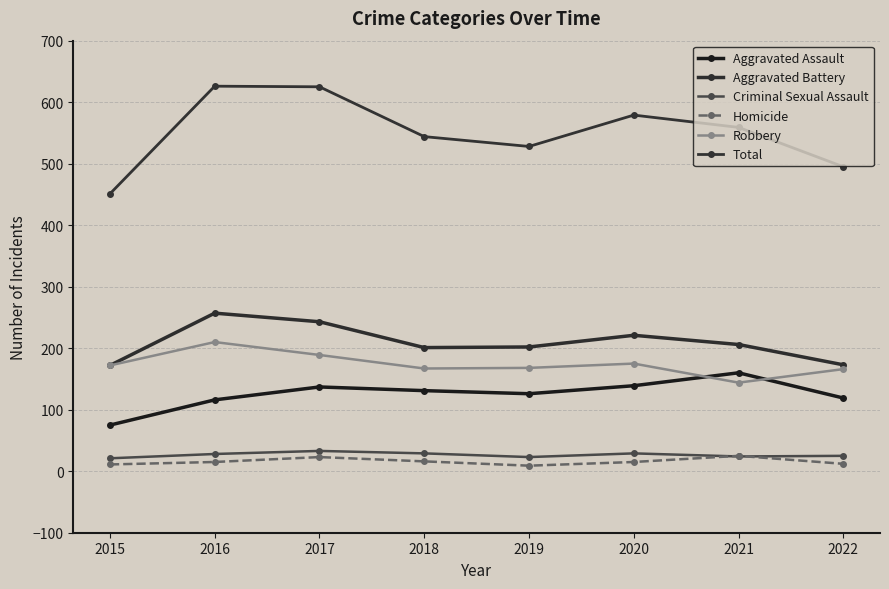

What is the sum of all Robbery values?

1391